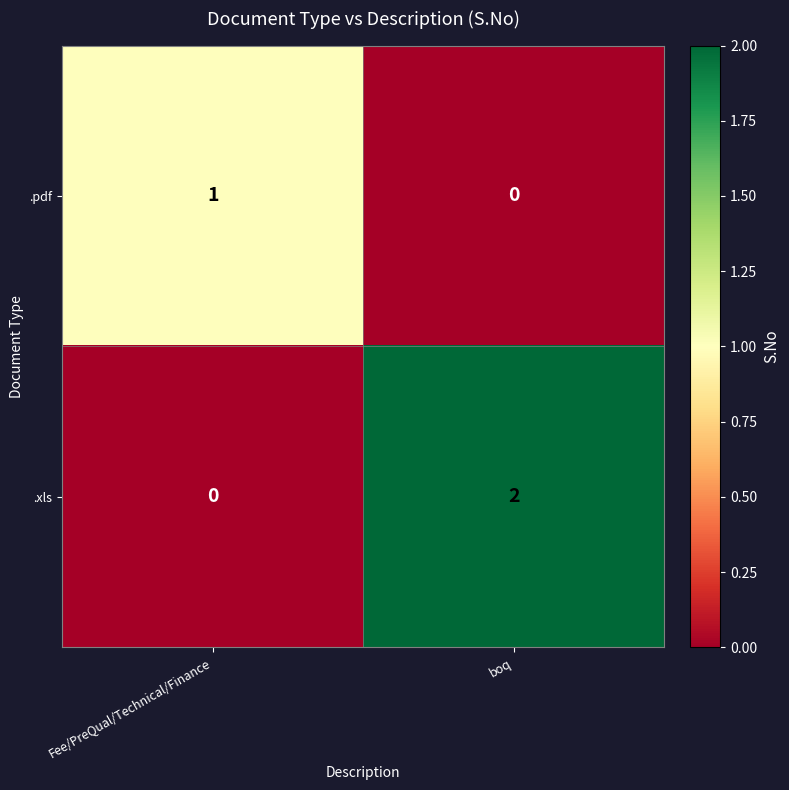

Rank the series by their maximum value, from lowest to highest.

.pdf, .xls